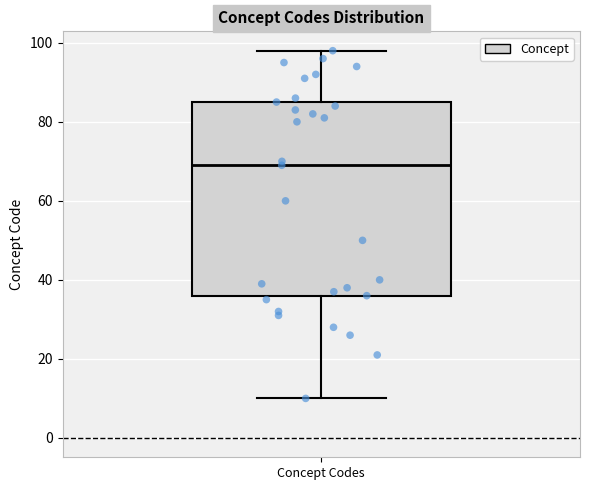

Read this box plot against the y-axis: the position of the median line, the range covered by the box, and the ends of both whiskers. The values are not printed on the chart, so give them approximately, as read against the axis.

median 70, box 36 to 86, whiskers 10 to 98